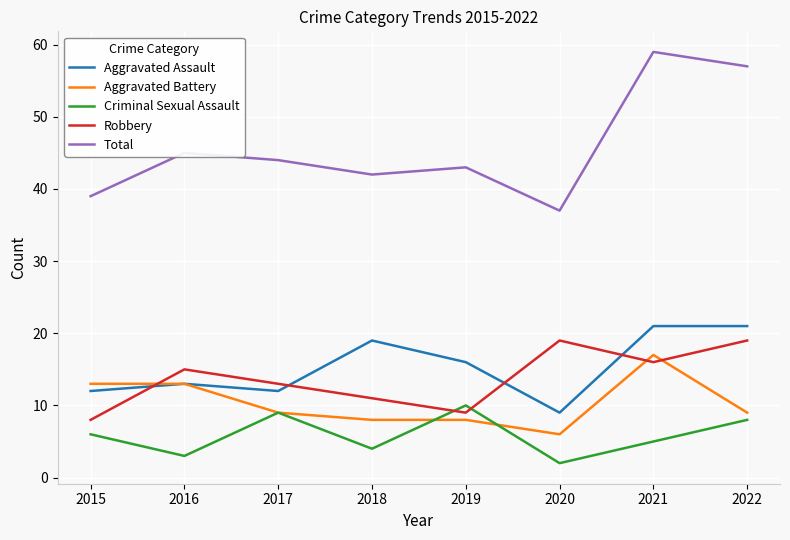

True or false: Aggravated Assault has more than 0 points higher than both neighbors.

True